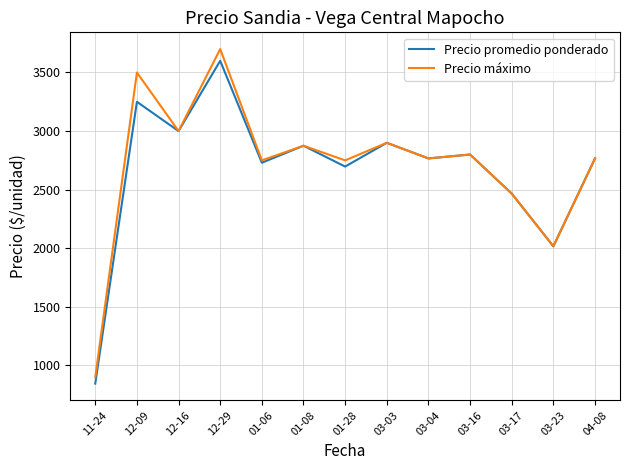

At which category is the sum across all series the highest?

12-29